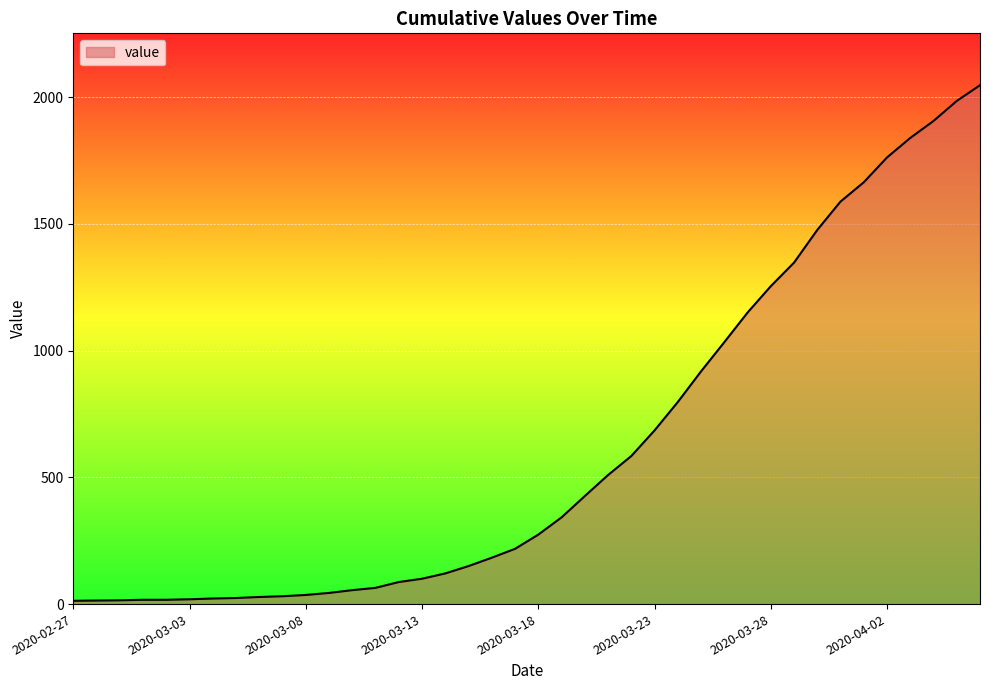

What is the greatest value displayed?

2047